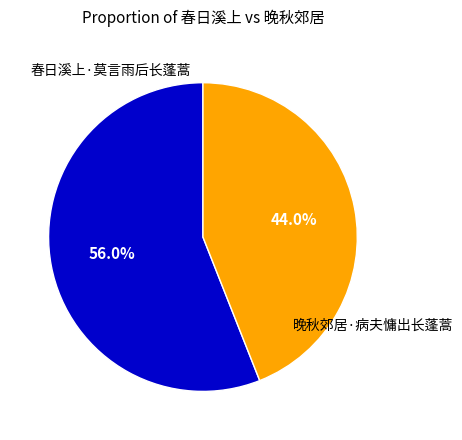

Is there a majority slice in this chart?

Yes